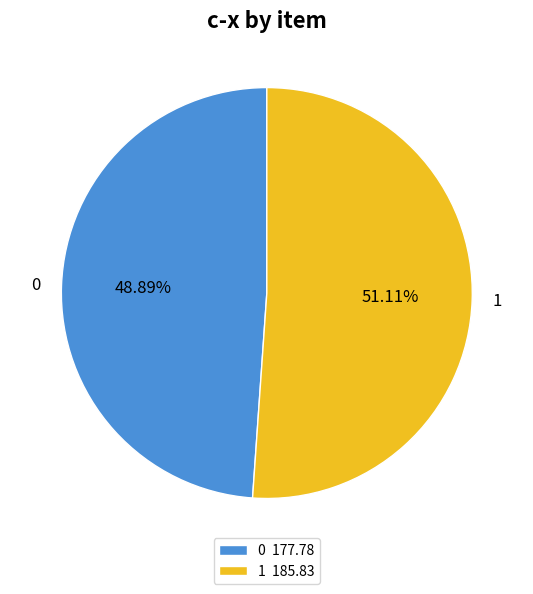

Does 1 represent more than half of the total?

Yes